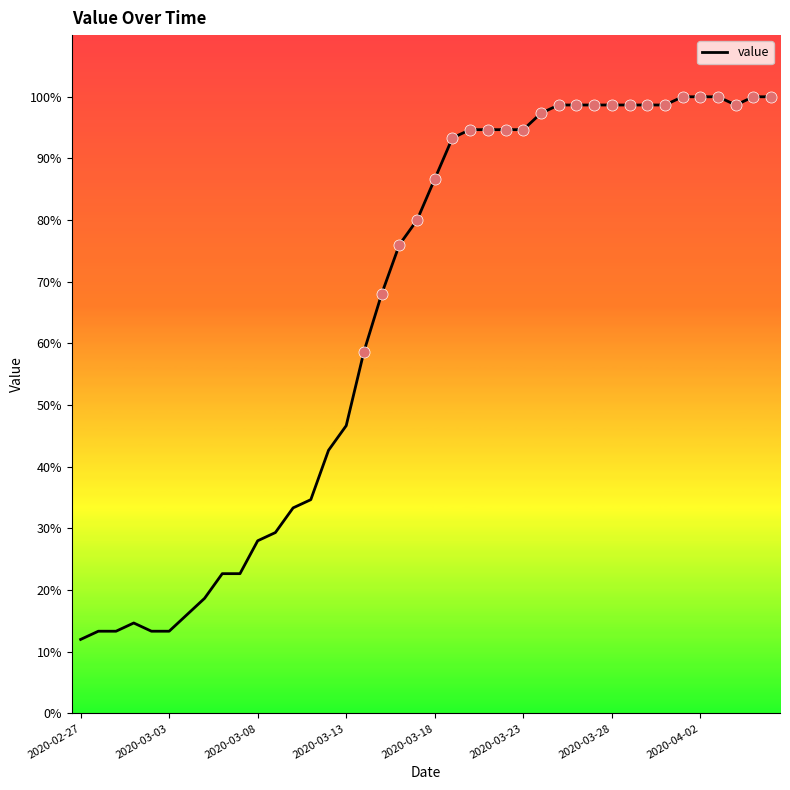

What is the average value?

65.1